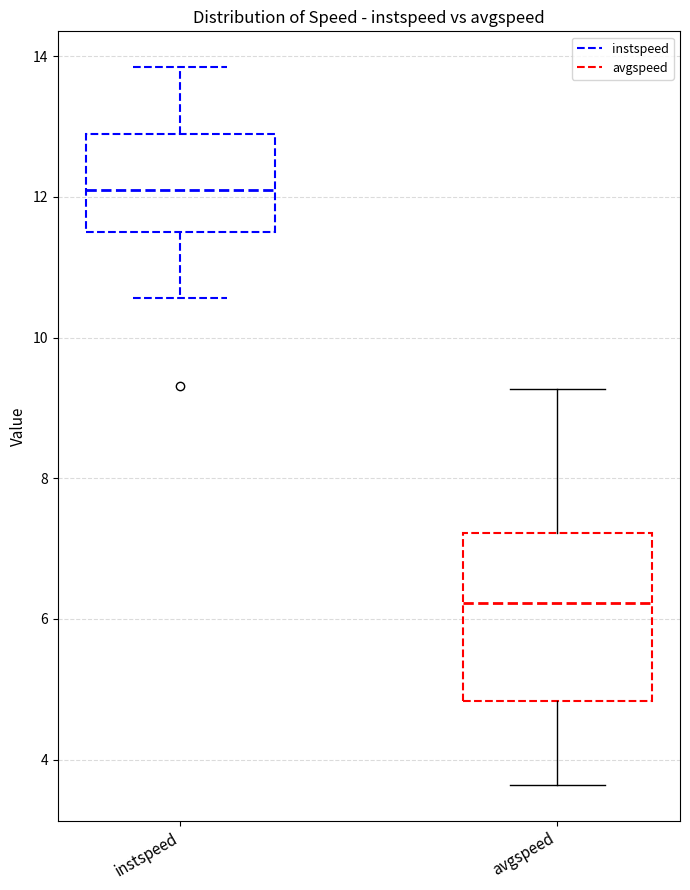

Reading left to right, read every box against the y-axis: the position of its median line, the range the box covers, and the ends of its whiskers. The values are not printed on the chart, so give them approximately, as read against the axis.

instspeed: median 12.0, box 11.4 to 12.8, whiskers 10.6 to 13.8
avgspeed: median 6.2, box 4.8 to 7.2, whiskers 3.6 to 9.2